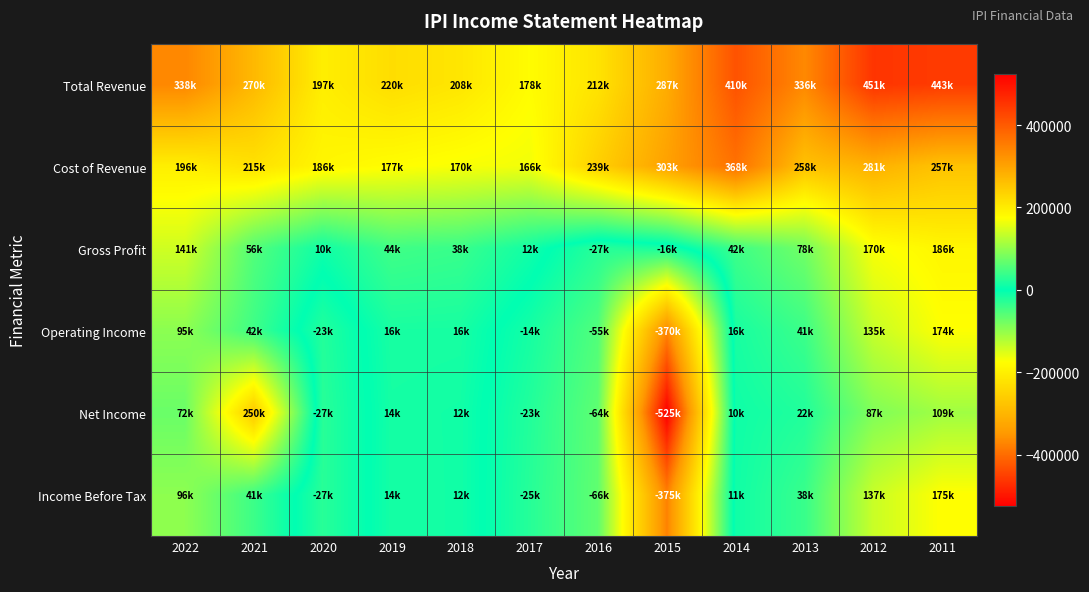

Rank the series by their maximum value, from lowest to highest.

Operating Income, Income Before Tax, Gross Profit, Net Income, Cost of Revenue, Total Revenue